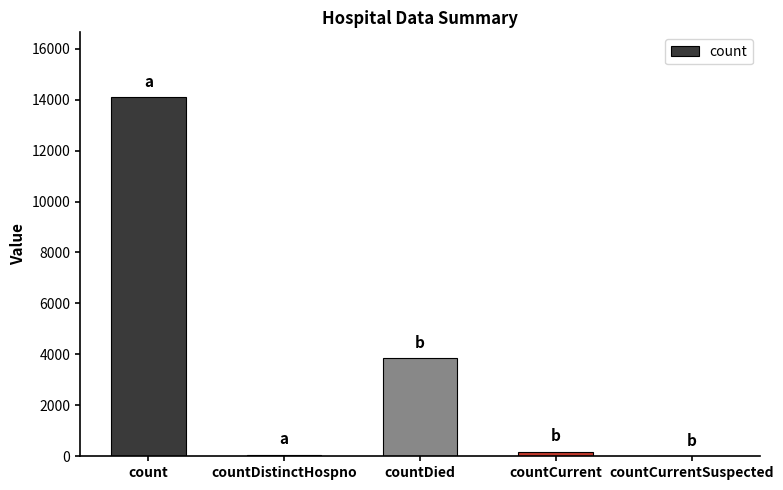

What is the sum of all values?

18203